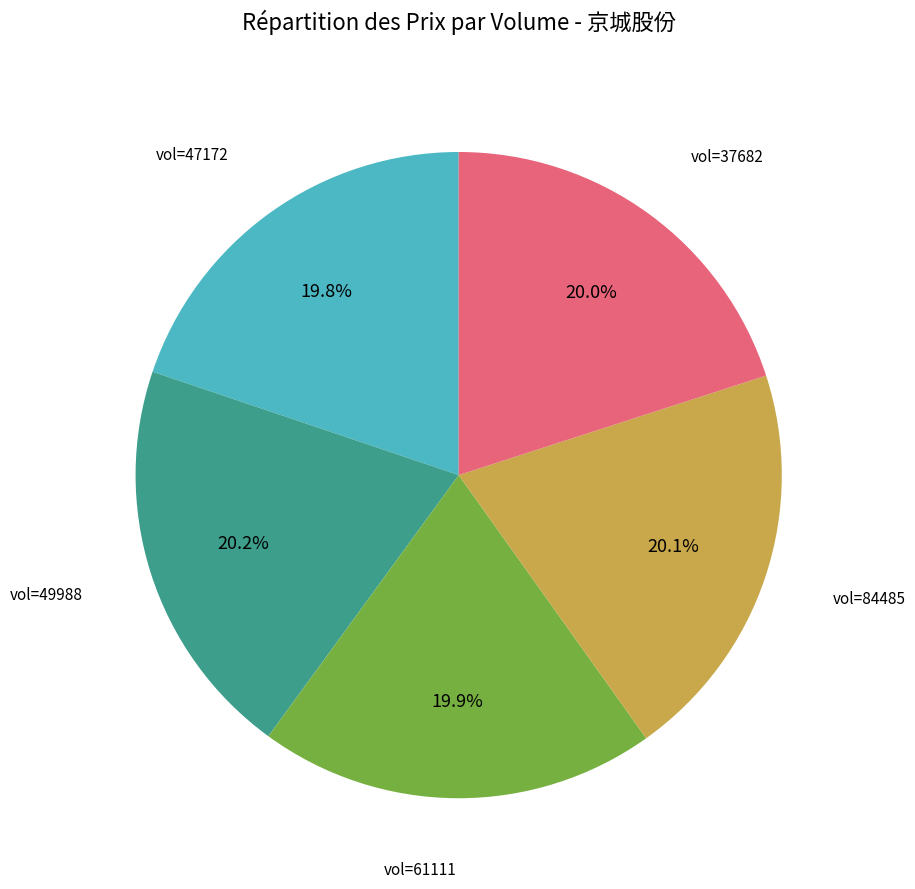

Is there any slice that represents more than half of the pie?

No